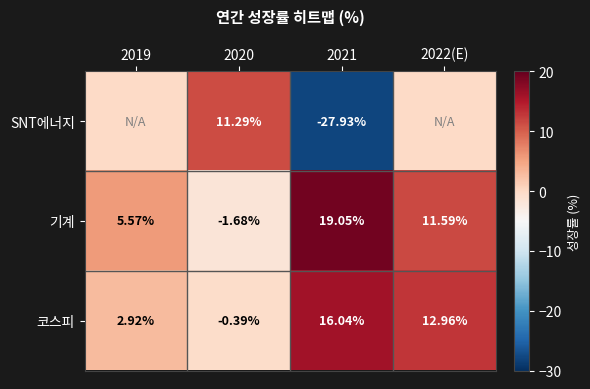

Is the value of 코스피 at 2021 greater than the value of 기계 at 2022(E)?

Yes